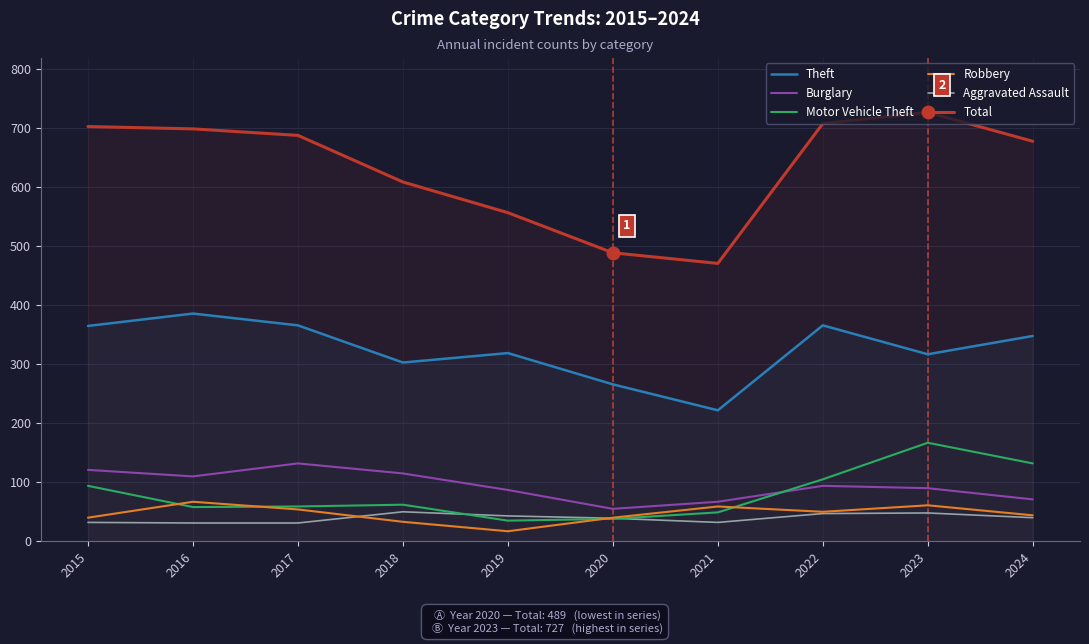

Rank the series at 2017 from lowest to highest value.

Aggravated Assault, Robbery, Motor Vehicle Theft, Burglary, Theft, Total